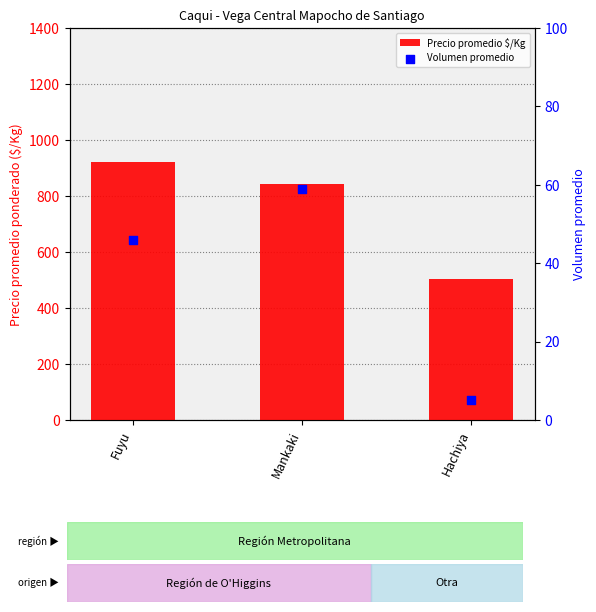

Which series contains the lowest Y value?

Volumen promedio